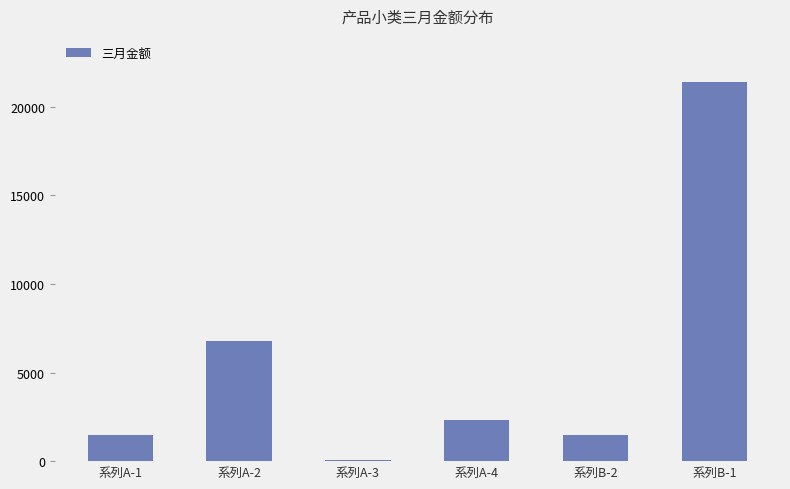

Count the number of categories in the chart.

6